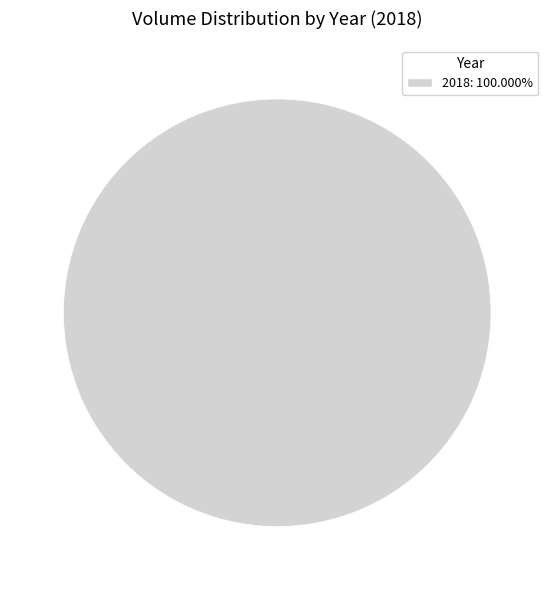

How many segments does this pie chart have?

1